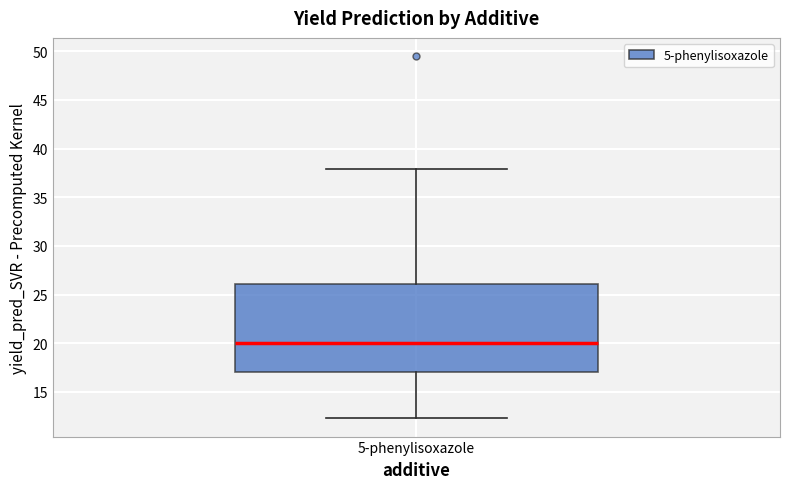

Read this box plot against the y-axis: the position of the median line, the range covered by the box, and the ends of both whiskers. The values are not printed on the chart, so give them approximately, as read against the axis.

median 20.0, box 17.0 to 26.0, whiskers 12.5 to 38.0